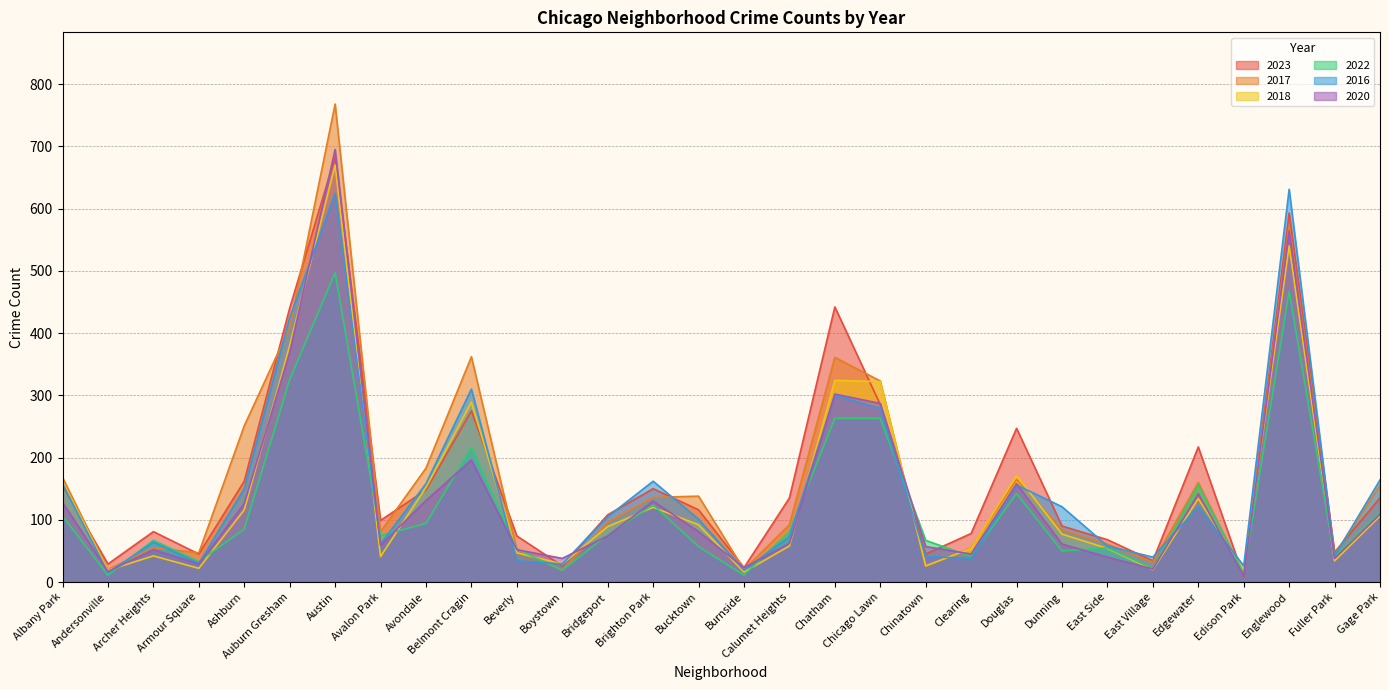

Reading left to right, transcribe all the data shown in this chart.

2023: Albany Park=155	Andersonville=29	Archer Heights=81	Armour Square=45	Ashburn=162	Auburn Gresham=440	Austin=683	Avalon Park=99	Avondale=148	Belmont Cragin=275	Beverly=74	Boystown=26	Bridgeport=108	Brighton Park=150	Bucktown=116	Burnside=23	Calumet Heights=135	Chatham=442	Chicago Lawn=285	Chinatown=45	Clearing=78	Douglas=247	Dunning=90	East Side=68	East Village=34	Edgewater=217	Edison Park=8	Englewood=593	Fuller Park=48	Gage Park=135
2017: Albany Park=168	Andersonville=20	Archer Heights=55	Armour Square=47	Ashburn=251	Auburn Gresham=409	Austin=768	Avalon Park=81	Avondale=183	Belmont Cragin=362	Beverly=52	Boystown=19	Bridgeport=96	Brighton Park=136	Bucktown=138	Burnside=20	Calumet Heights=92	Chatham=361	Chicago Lawn=323	Chinatown=25	Clearing=55	Douglas=165	Dunning=84	East Side=61	East Village=32	Edgewater=160	Edison Park=12	Englewood=573	Fuller Park=44	Gage Park=156
2018: Albany Park=161	Andersonville=19	Archer Heights=42	Armour Square=22	Ashburn=116	Auburn Gresham=380	Austin=670	Avalon Park=41	Avondale=152	Belmont Cragin=289	Beverly=47	Boystown=29	Bridgeport=89	Brighton Park=120	Bucktown=92	Burnside=16	Calumet Heights=58	Chatham=324	Chicago Lawn=322	Chinatown=26	Clearing=54	Douglas=171	Dunning=77	East Side=54	East Village=20	Edgewater=134	Edison Park=19	Englewood=540	Fuller Park=34	Gage Park=106
2022: Albany Park=106	Andersonville=11	Archer Heights=67	Armour Square=33	Ashburn=85	Auburn Gresham=325	Austin=497	Avalon Park=75	Avondale=94	Belmont Cragin=216	Beverly=53	Boystown=19	Bridgeport=76	Brighton Park=124	Bucktown=57	Burnside=11	Calumet Heights=81	Chatham=263	Chicago Lawn=263	Chinatown=67	Clearing=41	Douglas=142	Dunning=50	East Side=55	East Village=22	Edgewater=156	Edison Park=14	Englewood=467	Fuller Park=40	Gage Park=112
2016: Albany Park=158	Andersonville=15	Archer Heights=64	Armour Square=30	Ashburn=150	Auburn Gresham=425	Austin=624	Avalon Park=61	Avondale=158	Belmont Cragin=310	Beverly=34	Boystown=29	Bridgeport=105	Brighton Park=162	Bucktown=101	Burnside=19	Calumet Heights=73	Chatham=300	Chicago Lawn=279	Chinatown=41	Clearing=38	Douglas=156	Dunning=121	East Side=58	East Village=40	Edgewater=121	Edison Park=26	Englewood=631	Fuller Park=42	Gage Park=164
2020: Albany Park=128	Andersonville=17	Archer Heights=52	Armour Square=29	Ashburn=126	Auburn Gresham=369	Austin=695	Avalon Park=59	Avondale=131	Belmont Cragin=196	Beverly=52	Boystown=38	Bridgeport=74	Brighton Park=130	Bucktown=81	Burnside=23	Calumet Heights=62	Chatham=302	Chicago Lawn=287	Chinatown=57	Clearing=45	Douglas=158	Dunning=61	East Side=40	East Village=21	Edgewater=142	Edison Park=10	Englewood=564	Fuller Park=38	Gage Park=109